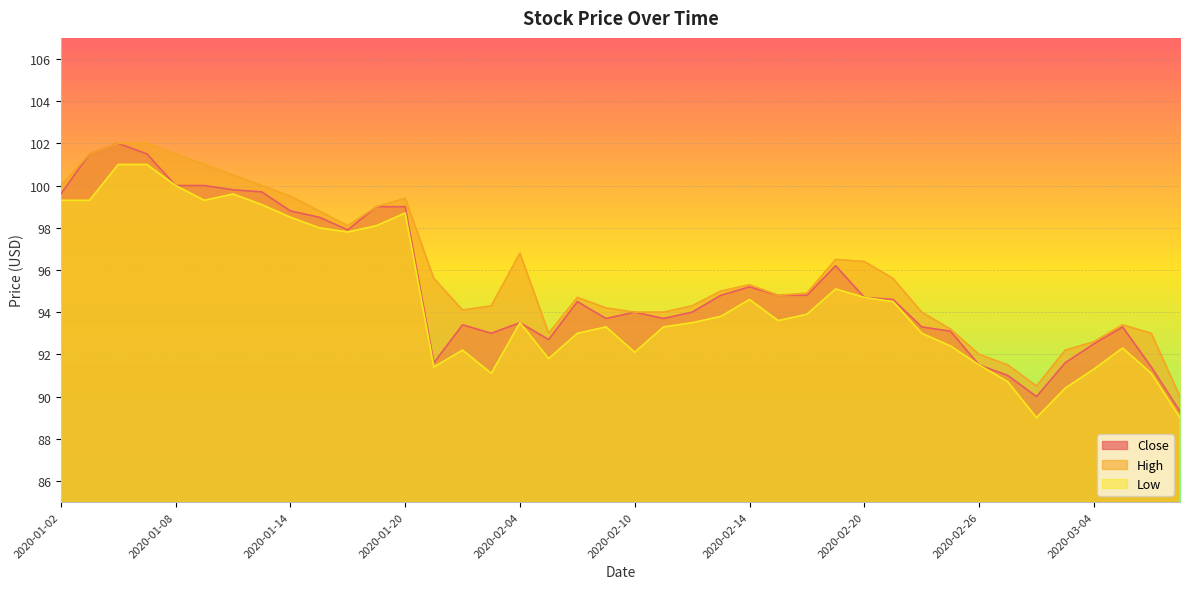

Rank the series by their average value, from highest to lowest.

High, Close, Low